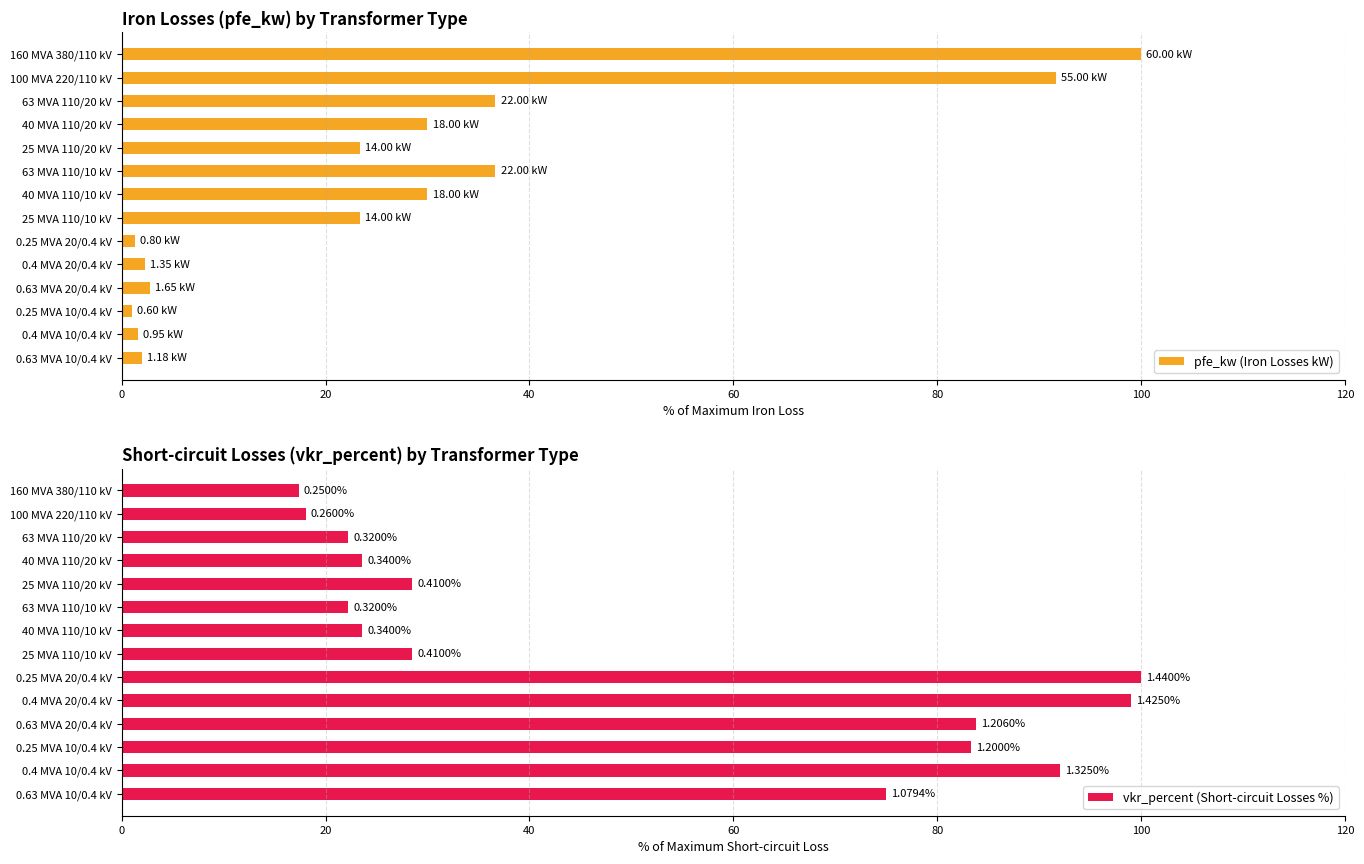

What is the difference between the maximum and minimum values in the pfe_kw (Iron Losses kW) series?

99.0